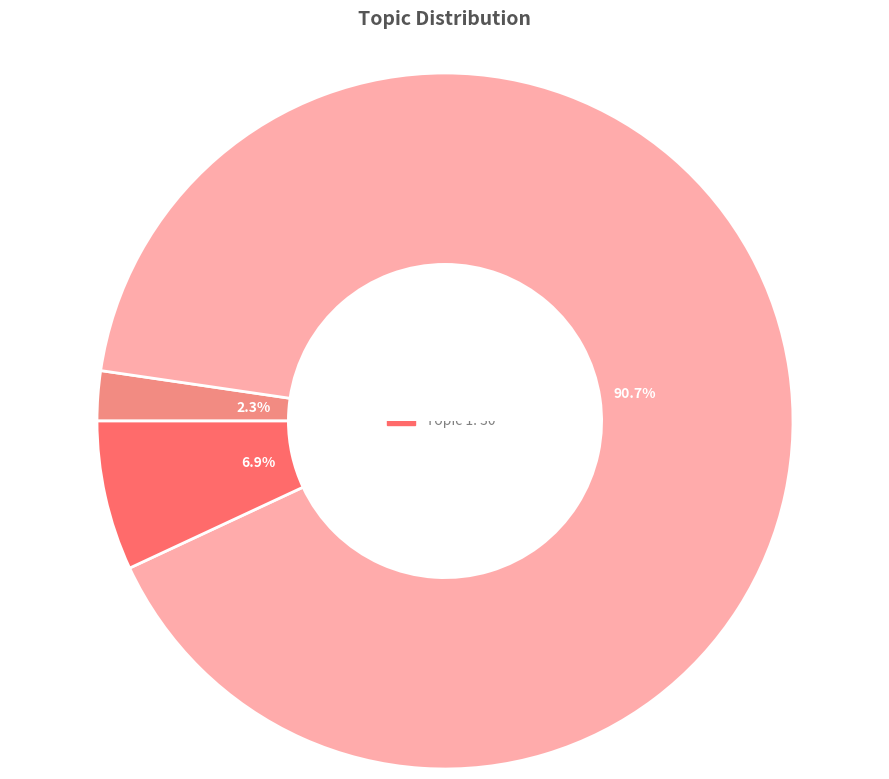

Is there a majority slice in this chart?

Yes